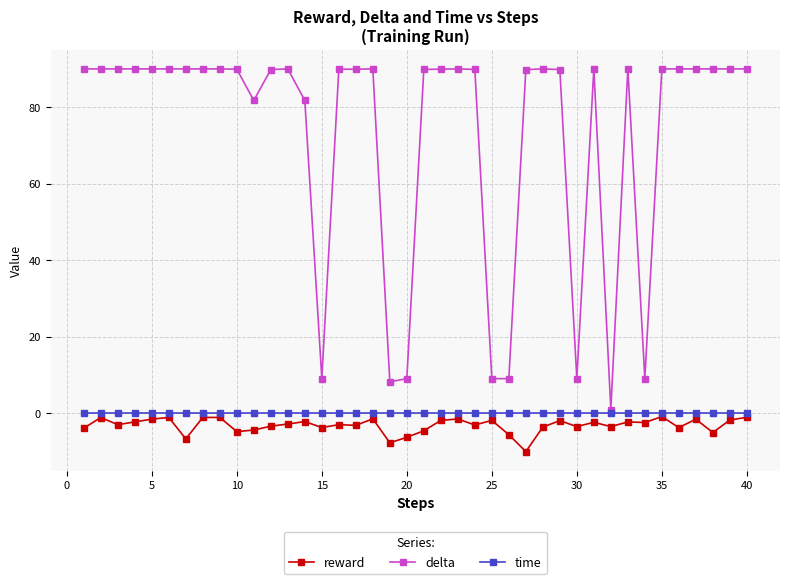

What is the value of the reward point at the 19th from the left?

-7.8